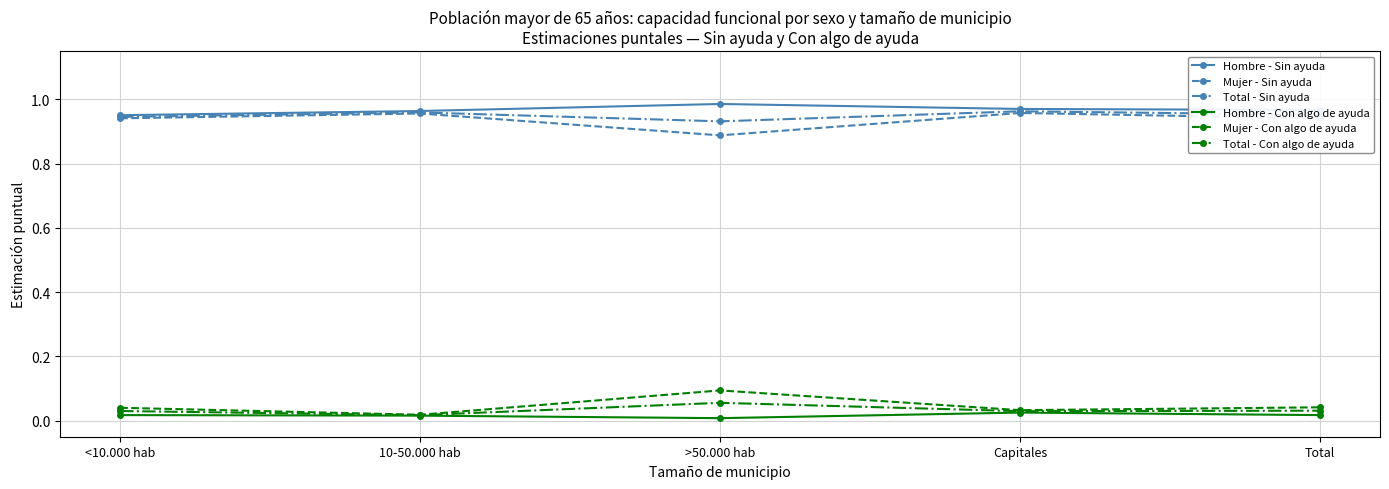

What is the label of the 5th point from the left?

Total